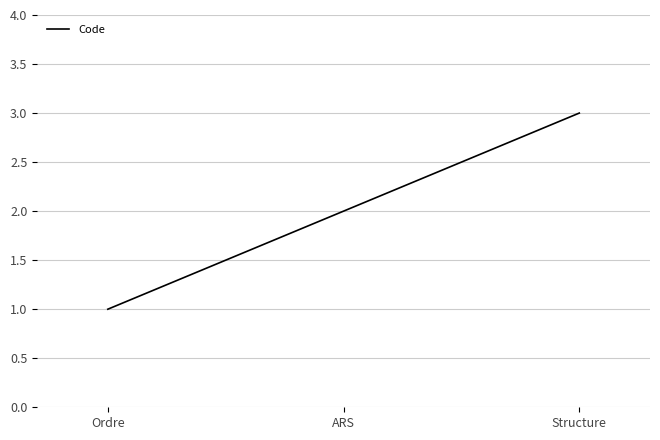

Reading right to left, extract all data points from this chart.

Structure=3	ARS=2	Ordre=1